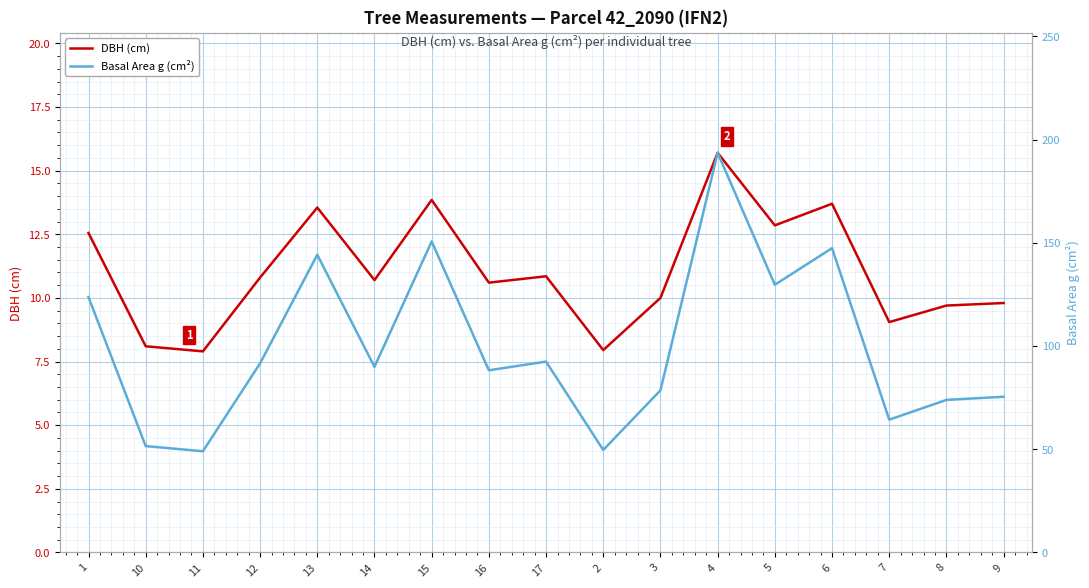

Which has a higher value, 14 or 9?

14